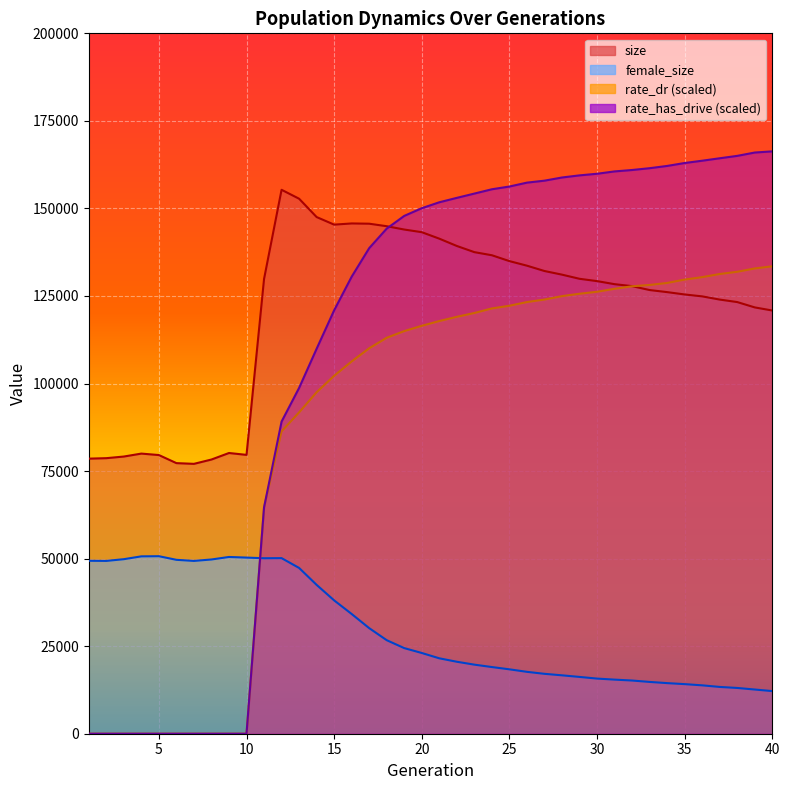

Reading left to right, list all the values displayed in this chart.

size: 78549.0	78686.0	79152.0	79993.0	79576.0	77270.0	77064.0	78300.0	80161.0	79627.0	129845.0	155323.0	152773.0	147536.0	145374.0	145711.0	145639.0	144921.0	143973.0	143216.0	141366.0	139278.0	137518.0	136630.0	134956.0	133652.0	132129.0	131091.0	129907.0	129245.0	128370.0	127807.0	126693.0	126101.0	125429.0	124887.0	123972.0	123259.0	121734.0	120849.0
female_size: 49388.0	49349.0	49840.0	50649.0	50691.0	49659.0	49347.0	49756.0	50474.0	50295.0	50111.0	50141.0	47340.0	42503.0	38074.0	34189.0	30148.0	26705.0	24445.0	23053.0	21532.0	20551.0	19725.0	19038.0	18388.0	17671.0	17105.0	16676.0	16219.0	15744.0	15448.0	15190.0	14790.0	14449.0	14161.0	13817.0	13360.0	13069.0	12620.0	12174.0
rate_dr: 0.0	0.0	0.0	0.0	0.0	0.0	0.0	0.0	0.0	0.0	64629.8	86341.8	91765.0	97507.2	102217.6	106313.6	110070.4	113071.2	114974.8	116484.0	117842.4	119050.2	120143.6	121444.8	122210.8	123265.0	123980.4	124957.4	125639.2	126204.6	127058.6	127772.8	128147.2	128719.0	129681.4	130380.0	131273.2	131912.6	132862.4	133470.4
rate_has_drive: 0.0	0.0	0.0	0.0	0.0	0.0	0.0	0.0	0.0	0.0	64629.8	89130.6	98750.2	109927.6	120918.2	130514.0	138665.2	144245.0	147871.0	150068.8	151758.8	153019.0	154242.2	155472.8	156255.4	157367.0	157927.8	158833.6	159440.6	159900.4	160570.0	160974.0	161489.0	162135.0	162972.4	163625.4	164326.2	165010.2	165963.2	166295.4